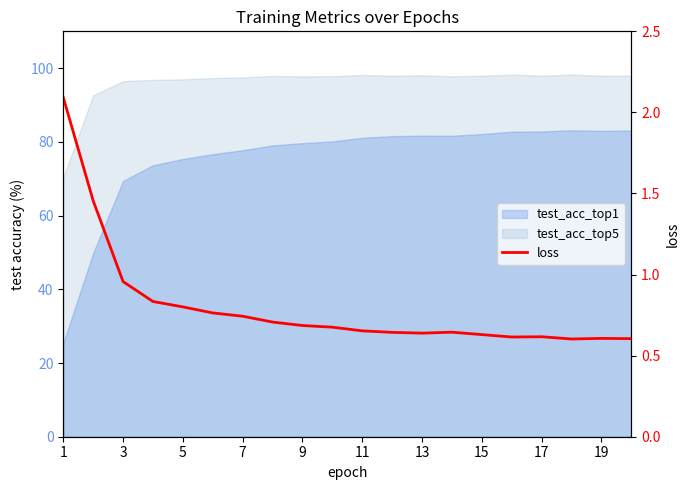

Read the value at 1.

2.1